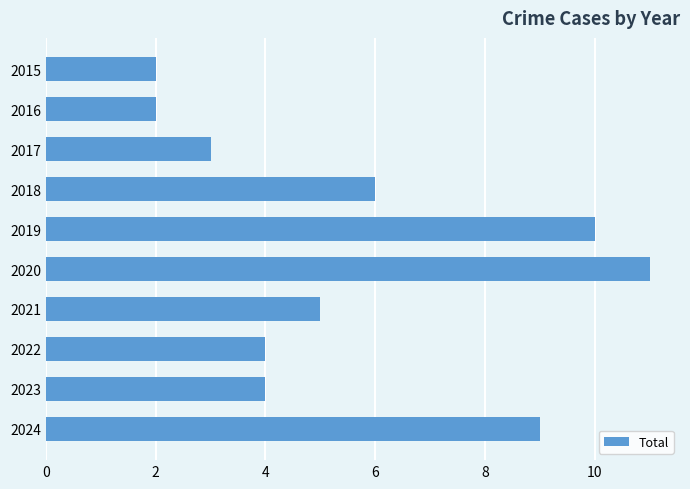

What is the ratio of the value at 2018 to the value at 2021?

1.2